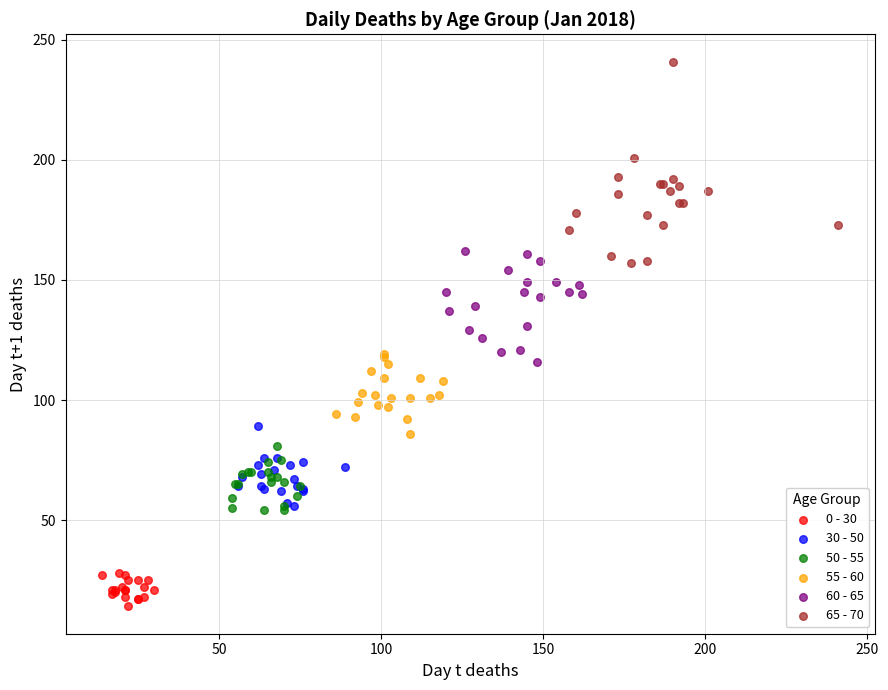

Which series has the largest Y range (max minus min)?

65 - 70